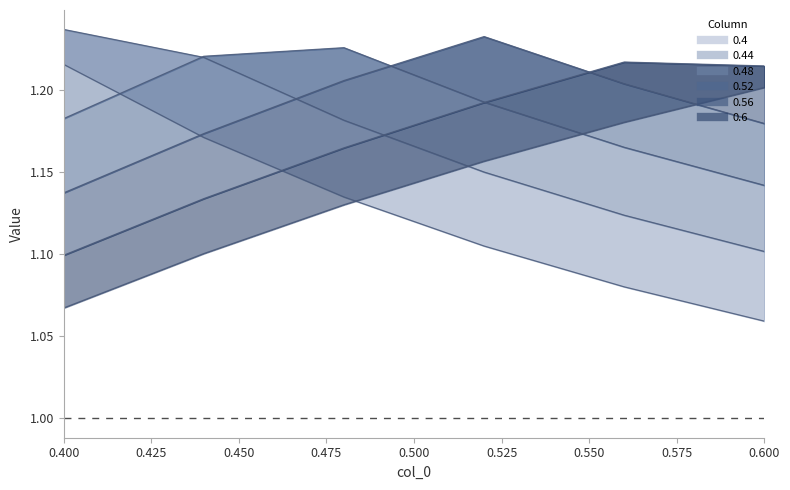

True or false: 0.52 and 0.48 intersect in this chart.

True